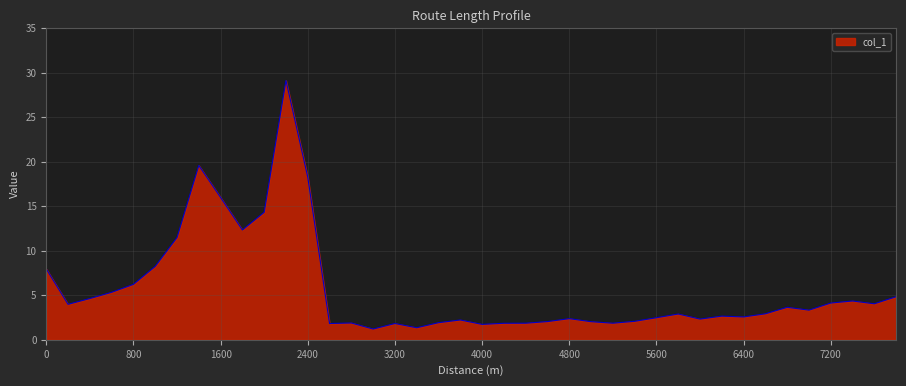

Does the chart have visible grid lines?

Yes